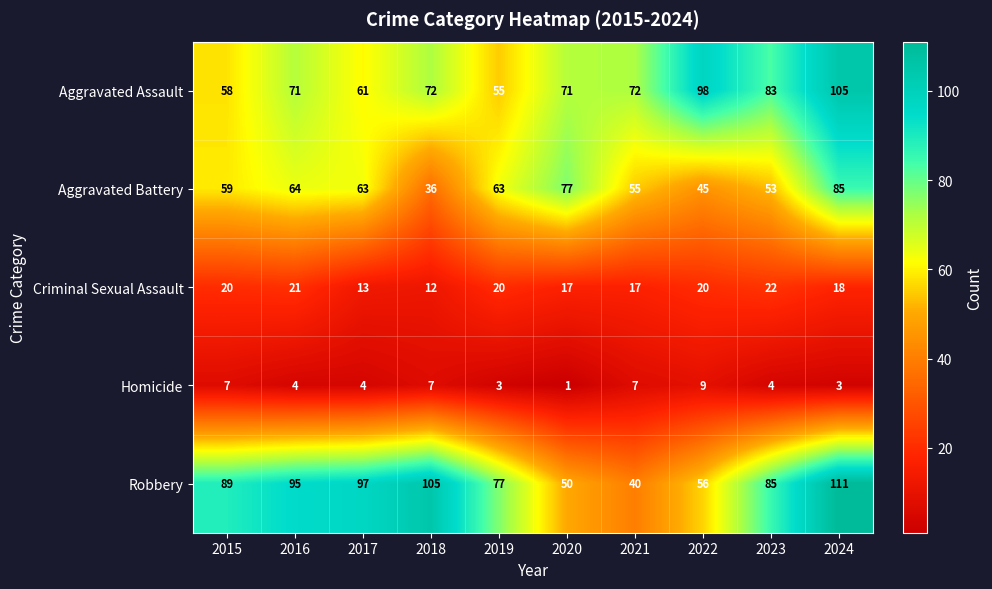

The Criminal Sexual Assault series shows 37 at 2023. True or false?

False